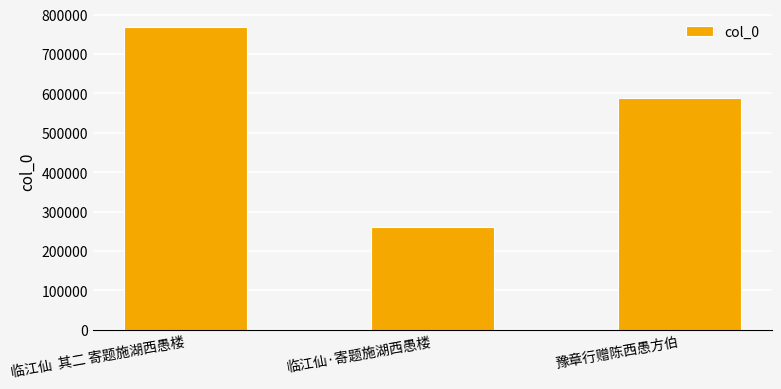

What is the sum of the values at 临江仙  其二 寄题施湖西愚楼 and 豫章行赠陈西愚方伯?

1356500